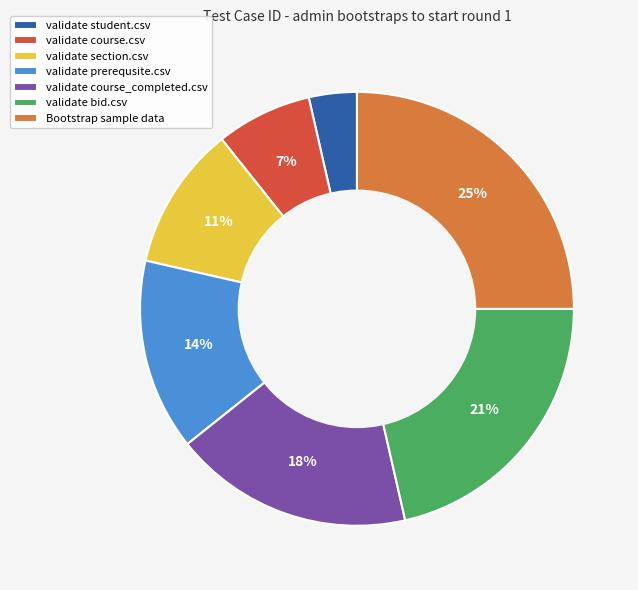

To the nearest percent, what is the combined percentage of validate course.csv and validate prerequsite.csv?

21%